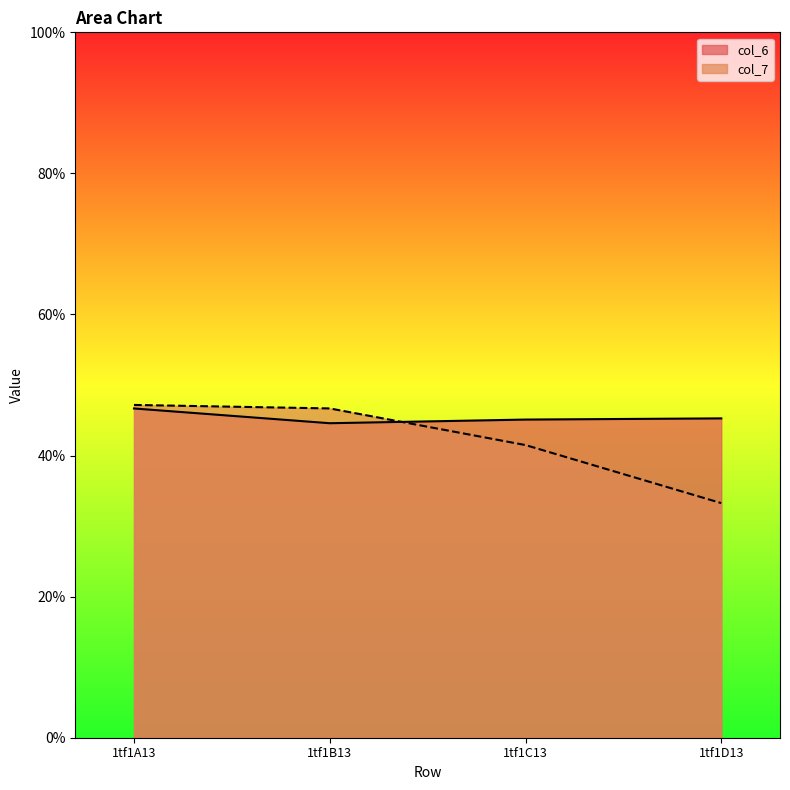

What is the label of the 1st point from the left?

1tf1A13